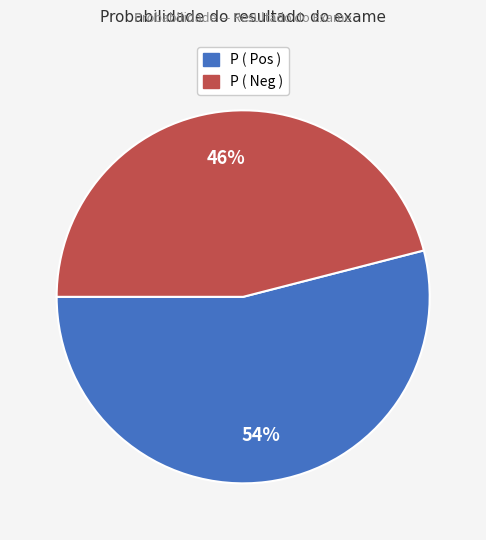

To the nearest percent, what percentage of the pie is P ( Neg )?

46%